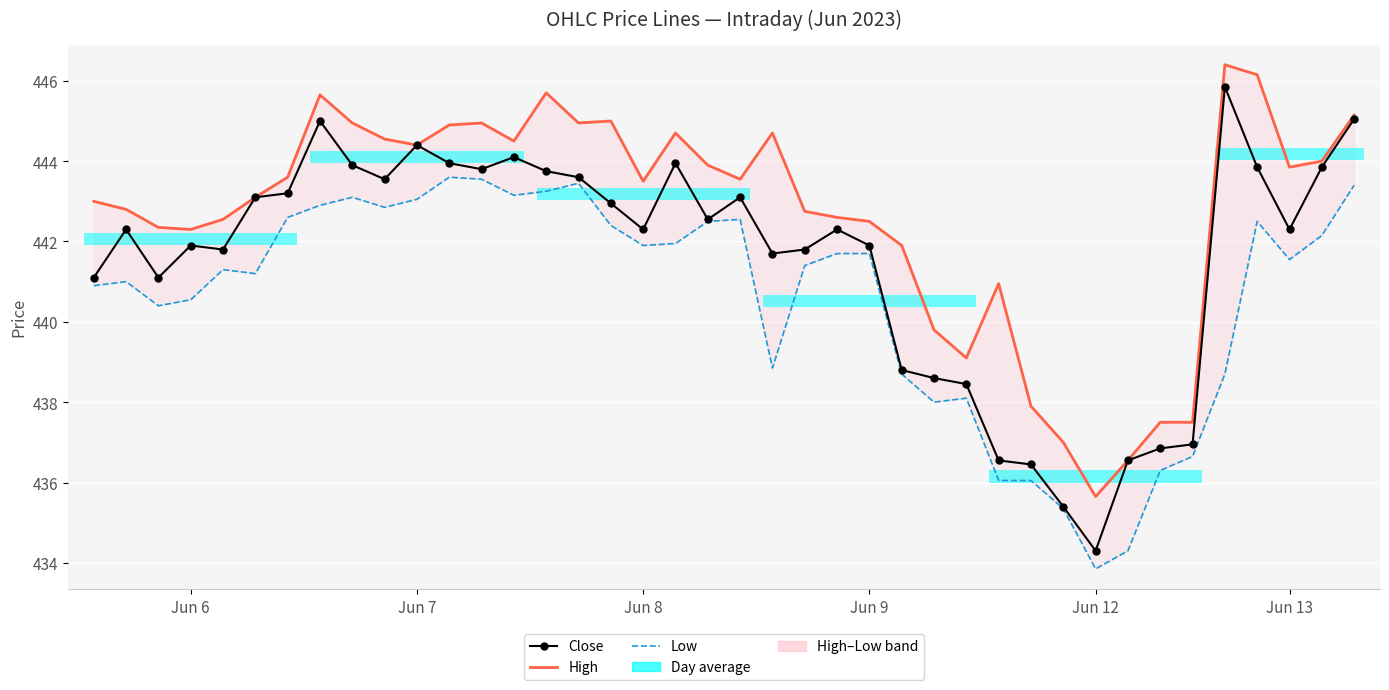

What is the sum of the Low values at 10 and 9?

885.9